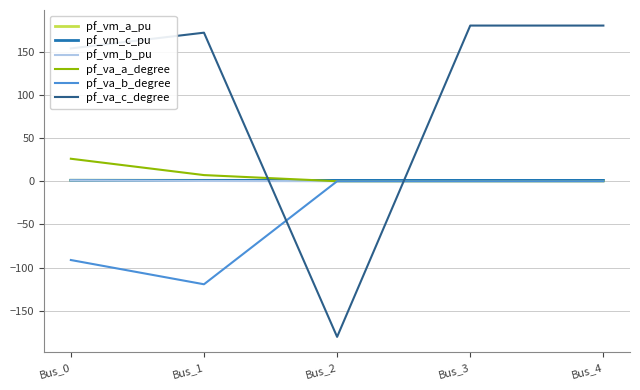

What is the difference between the maximum and second lowest values in the pf_vm_a_pu series?

0.1